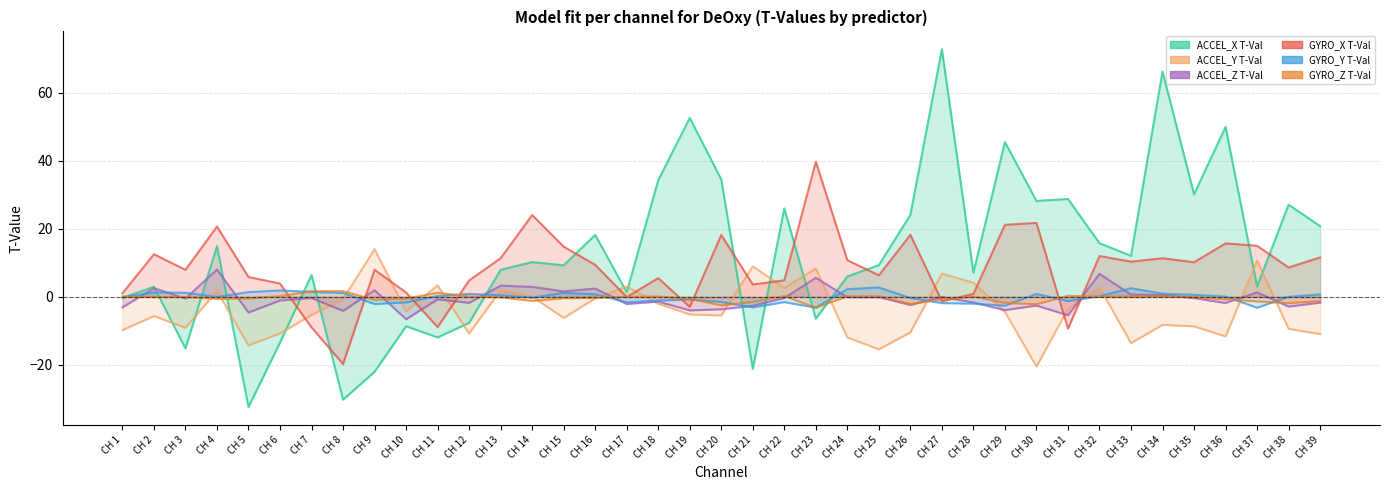

True or false: GYRO_X T-Val has a value of 9.4 at CH 16.

True